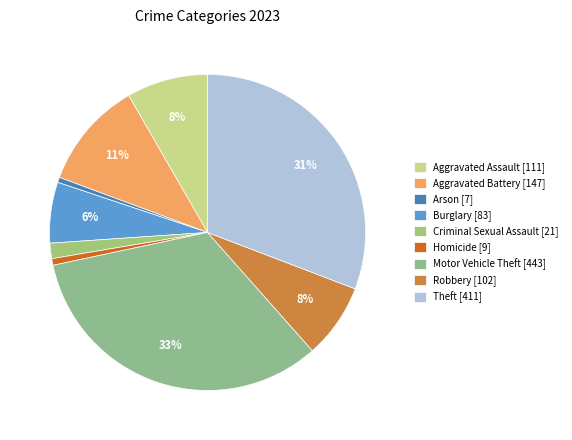

How many slices are in this pie chart?

9